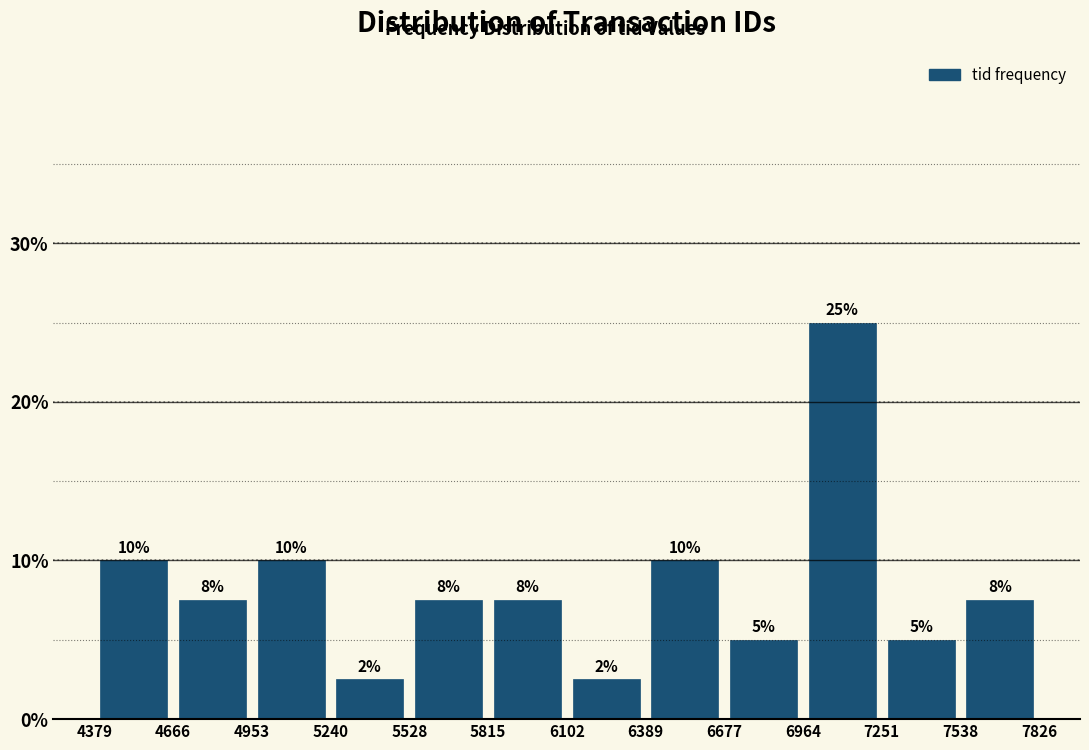

Which range on the x-axis has the tallest bar?

6964 to 7251